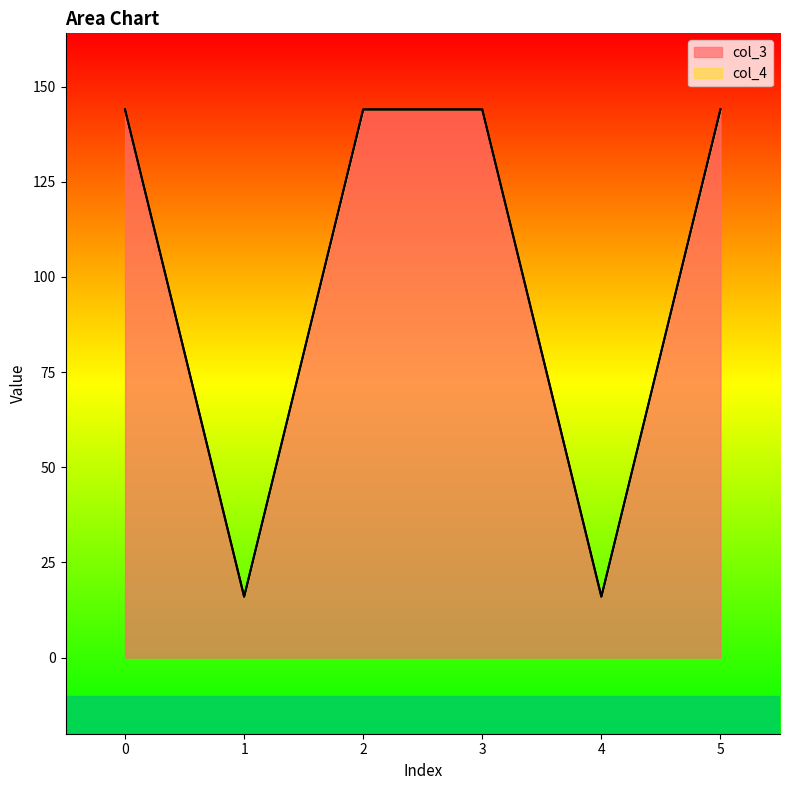

The value at 1 is 16. True or false?

True